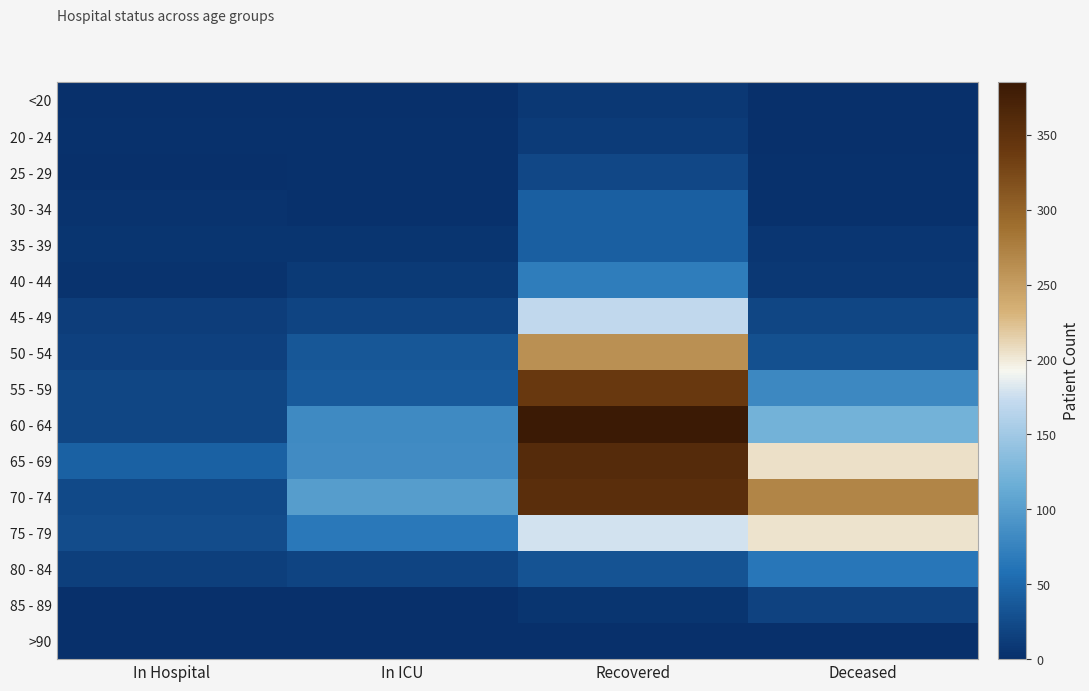

Reading left to right, transcribe all the data shown in this chart.

<20: In Hospital=0	In ICU=1	Recovered=8	Deceased=1
20 - 24: In Hospital=2	In ICU=3	Recovered=11	Deceased=0
25 - 29: In Hospital=1	In ICU=2	Recovered=22	Deceased=2
30 - 34: In Hospital=4	In ICU=3	Recovered=43	Deceased=2
35 - 39: In Hospital=5	In ICU=6	Recovered=43	Deceased=7
40 - 44: In Hospital=4	In ICU=10	Recovered=70	Deceased=8
45 - 49: In Hospital=13	In ICU=19	Recovered=171	Deceased=20
50 - 54: In Hospital=16	In ICU=35	Recovered=261	Deceased=29
55 - 59: In Hospital=21	In ICU=39	Recovered=340	Deceased=81
60 - 64: In Hospital=20	In ICU=82	Recovered=385	Deceased=121
65 - 69: In Hospital=44	In ICU=84	Recovered=359	Deceased=205
70 - 74: In Hospital=24	In ICU=100	Recovered=354	Deceased=270
75 - 79: In Hospital=27	In ICU=66	Recovered=178	Deceased=204
80 - 84: In Hospital=14	In ICU=19	Recovered=32	Deceased=64
85 - 89: In Hospital=0	In ICU=1	Recovered=5	Deceased=18
>90: In Hospital=0	In ICU=0	Recovered=0	Deceased=0